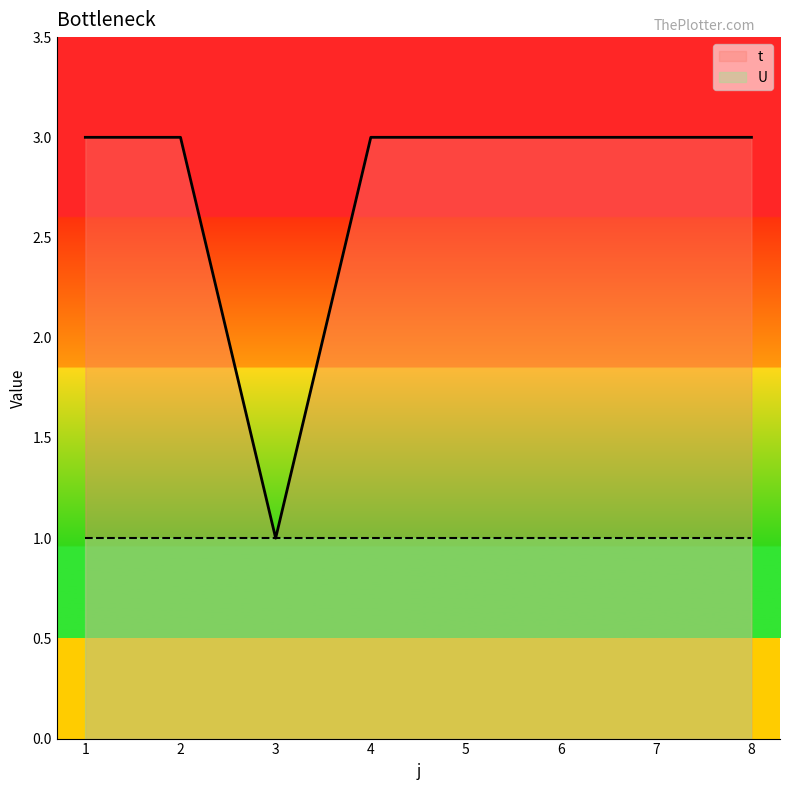

True or false: the data has more than 2 interior local peaks.

False